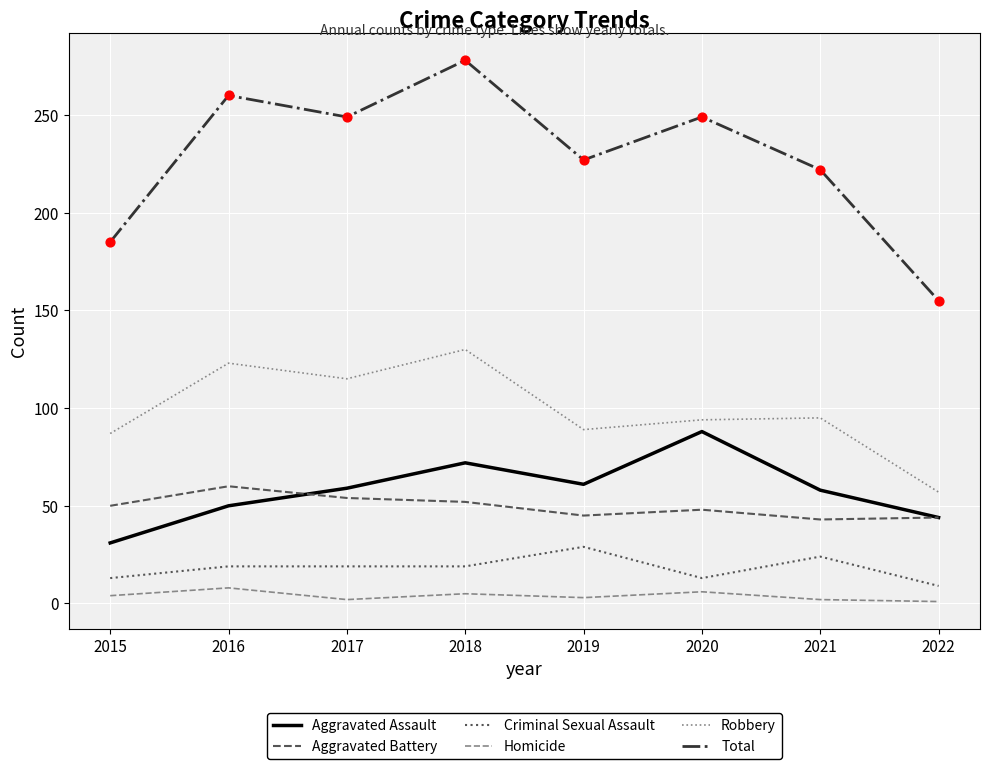

What is the total value across all series at 2019?

454